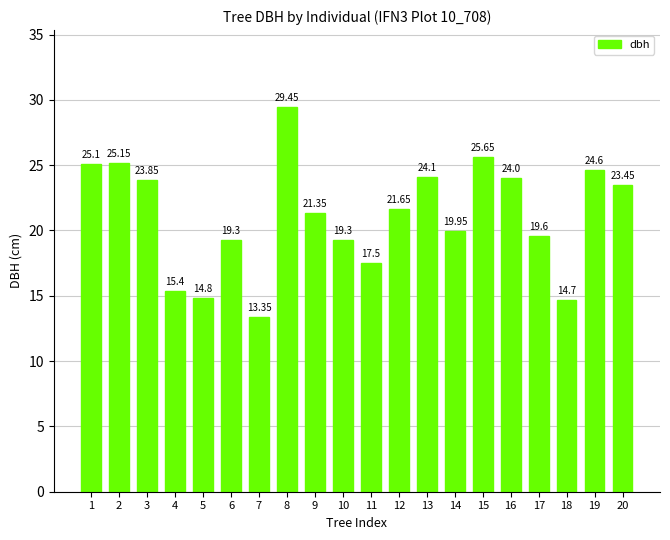

Which has a higher value, 17 or 18?

17